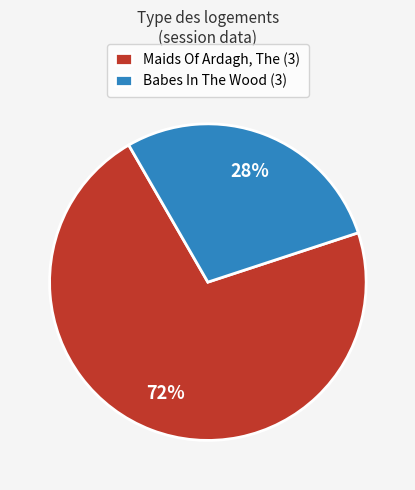

How many slices are in this pie chart?

2